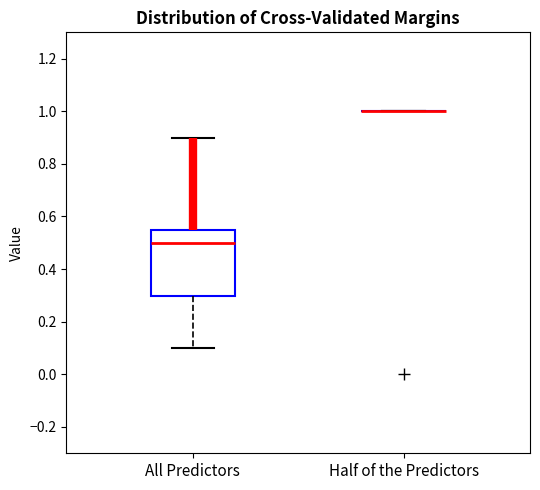

Reading left to right, read every box against the y-axis: the position of its median line, the range the box covers, and the ends of its whiskers. The values are not printed on the chart, so give them approximately, as read against the axis.

All Predictors: median 0.50, box 0.30 to 0.56, whiskers 0.10 to 0.90
Half of the Predictors: box collapsed to a line at 1.00, whiskers 1.00 to 1.00